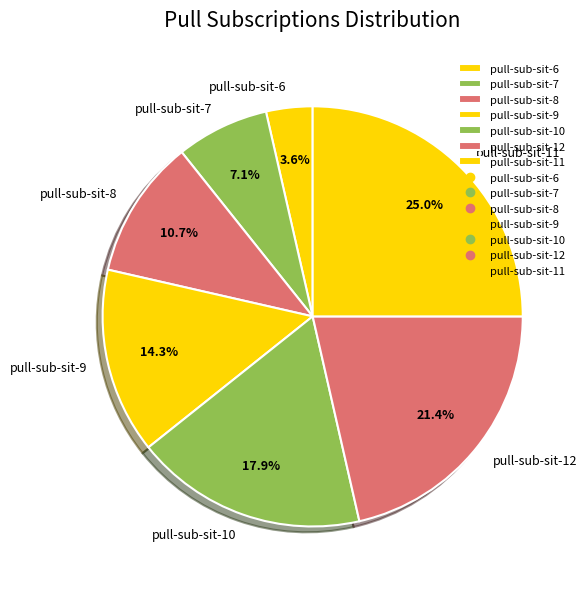

To the nearest percent, what is the combined percentage of pull-sub-sit-8 and pull-sub-sit-11?

36%